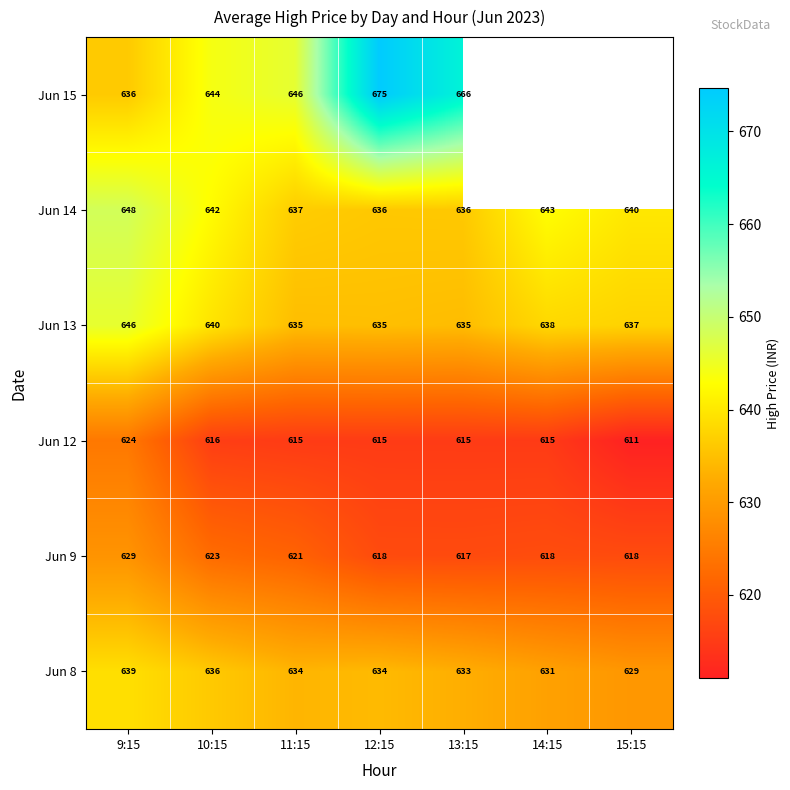

At 10:15, list the series in order from smallest to largest.

Jun 12, Jun 9, Jun 8, Jun 13, Jun 14, Jun 15